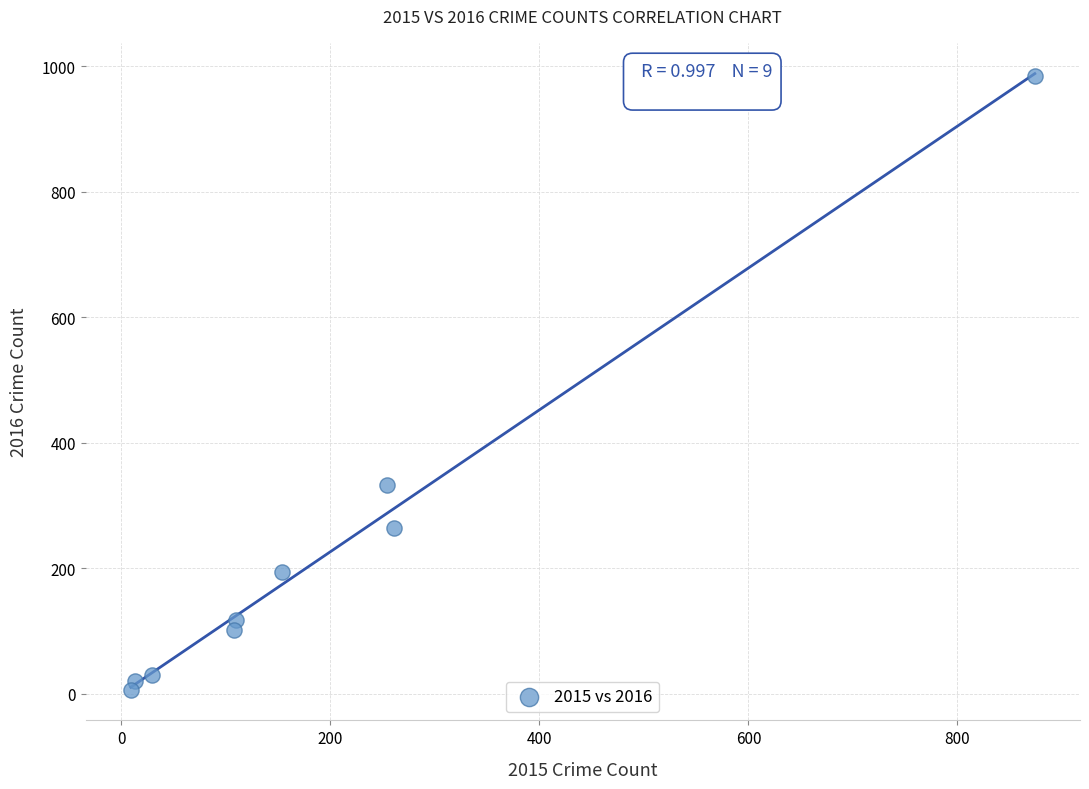

What is the range of Y values (max minus min)?

977